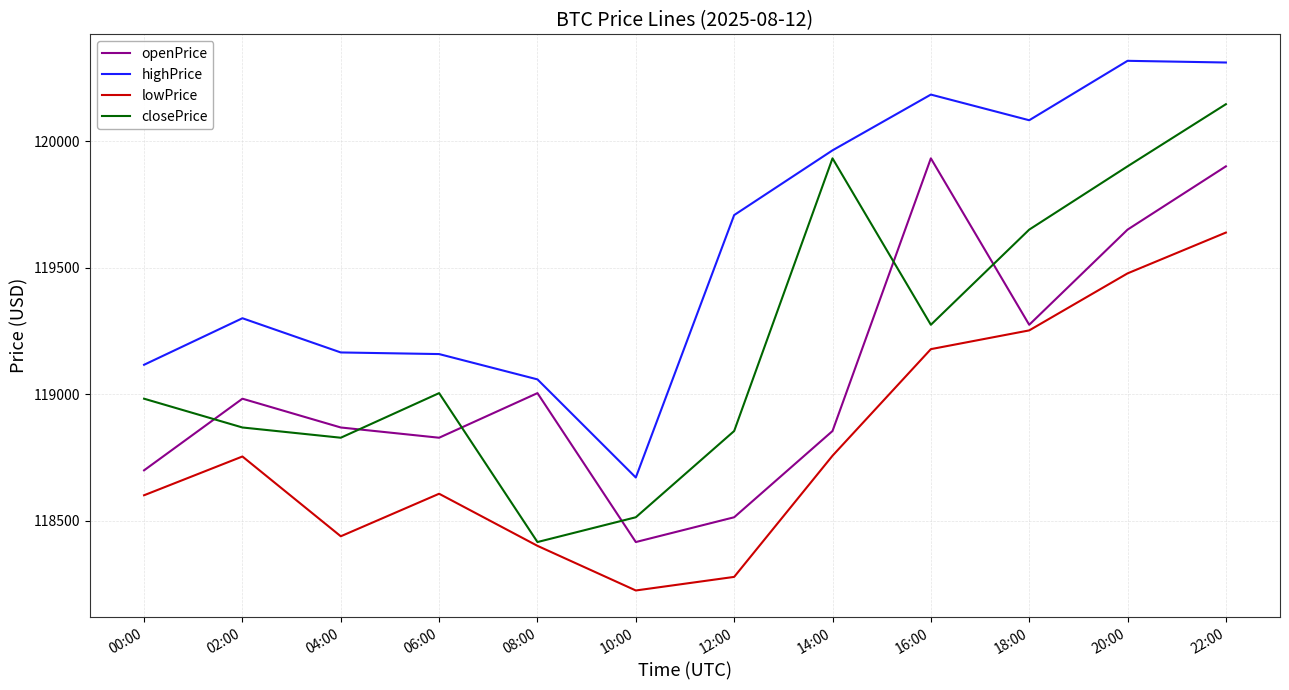

What is the difference between the highest and lowest values at 12:00?

1430.7